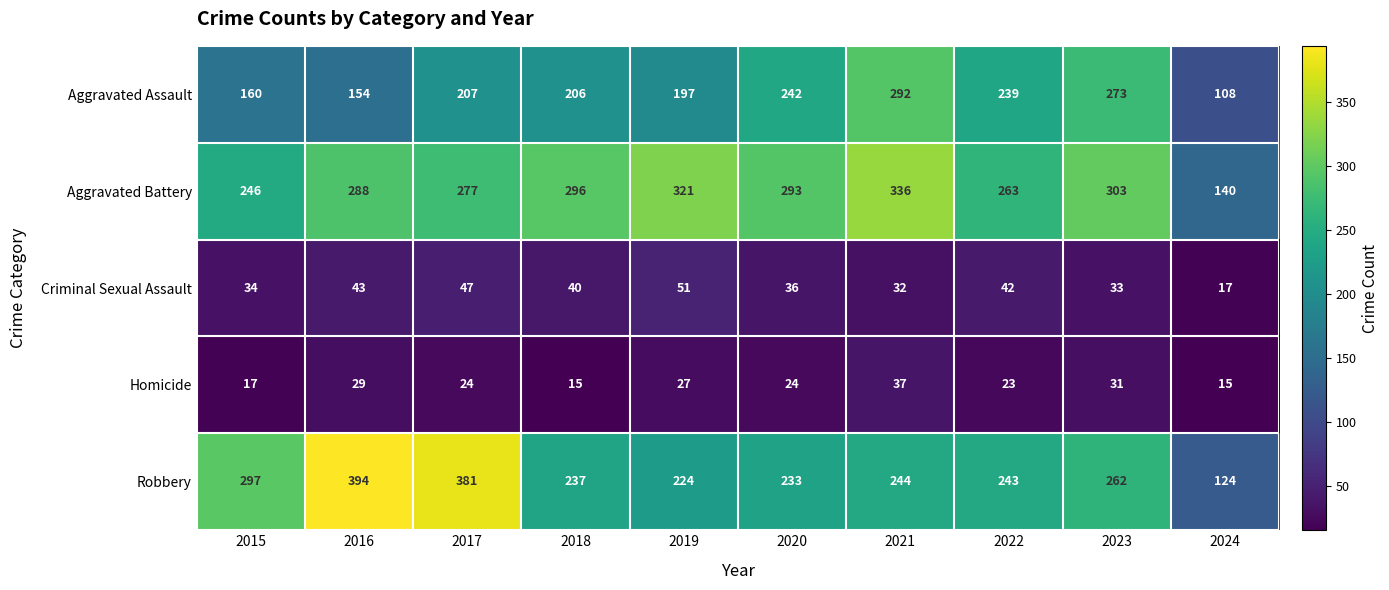

Is it true that Homicide equals 24 at 2017?

True